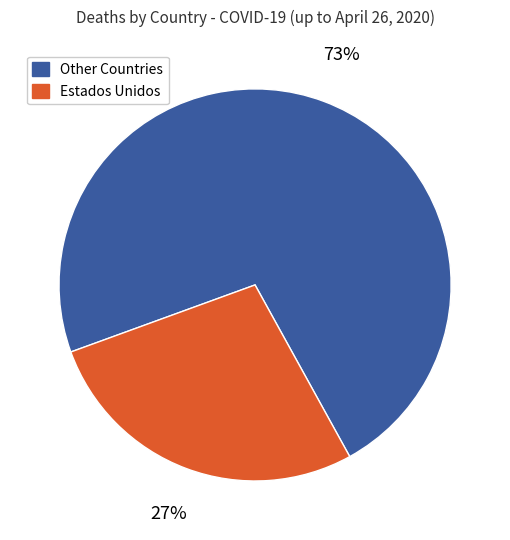

Do Other Countries and Estados Unidos together represent more than half of the pie?

Yes